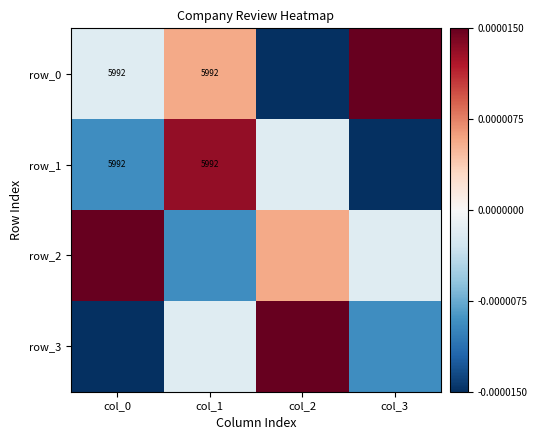

Which series changed the most between col_0 and col_3?

row_2